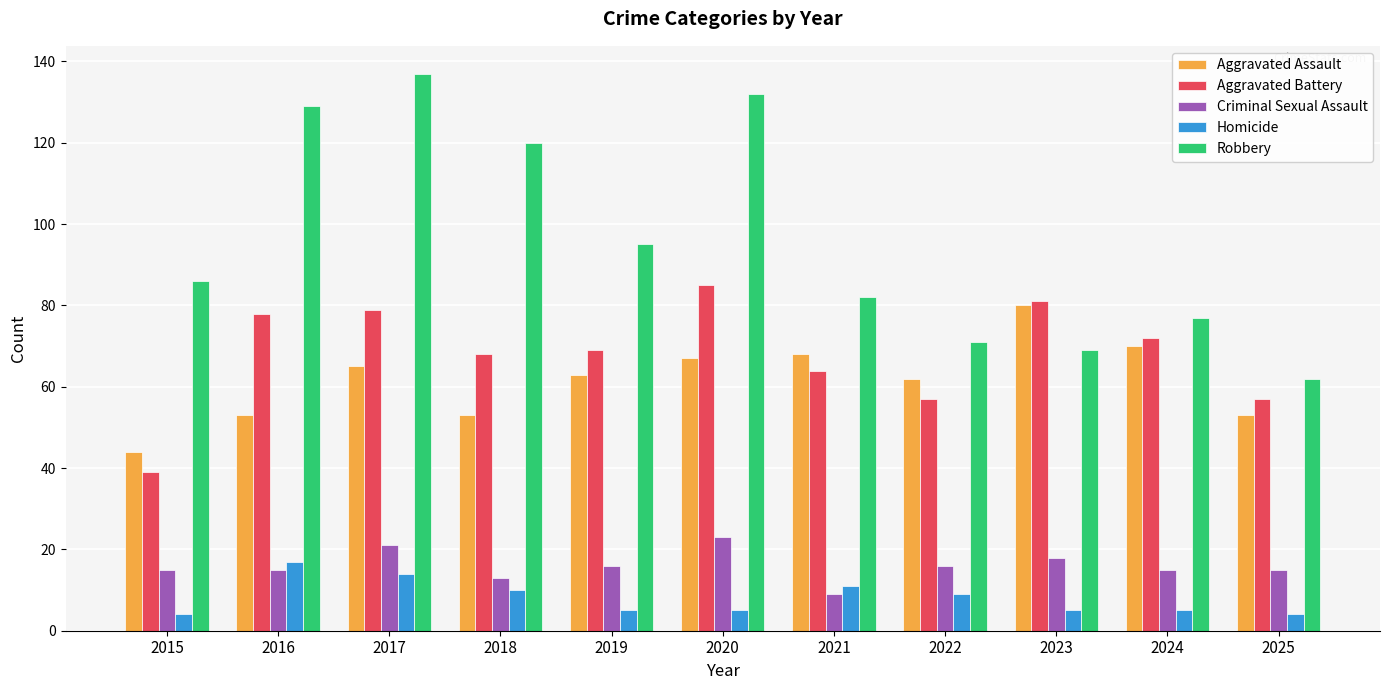

What is the minimum value shown in the chart?

4